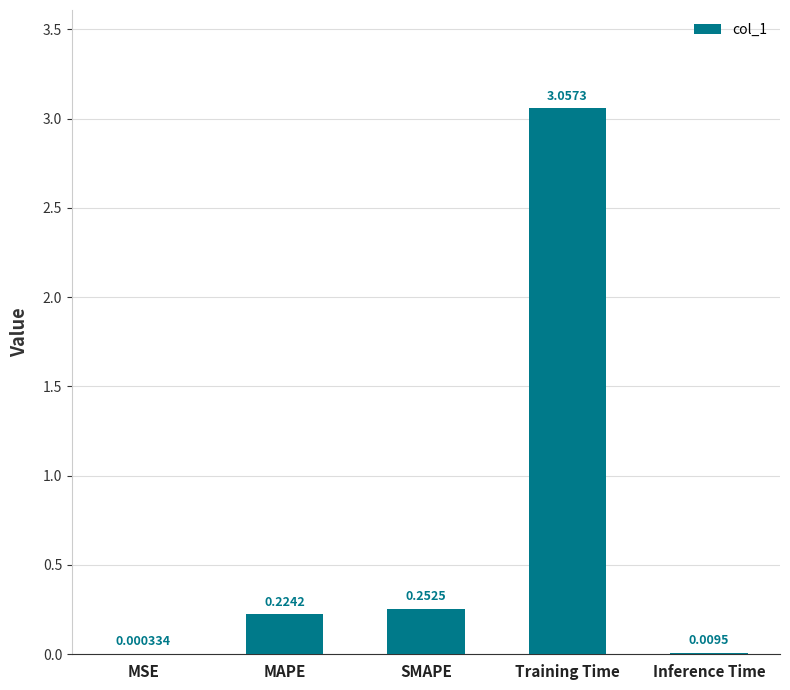

Where is the data nearest to the value 1?

SMAPE